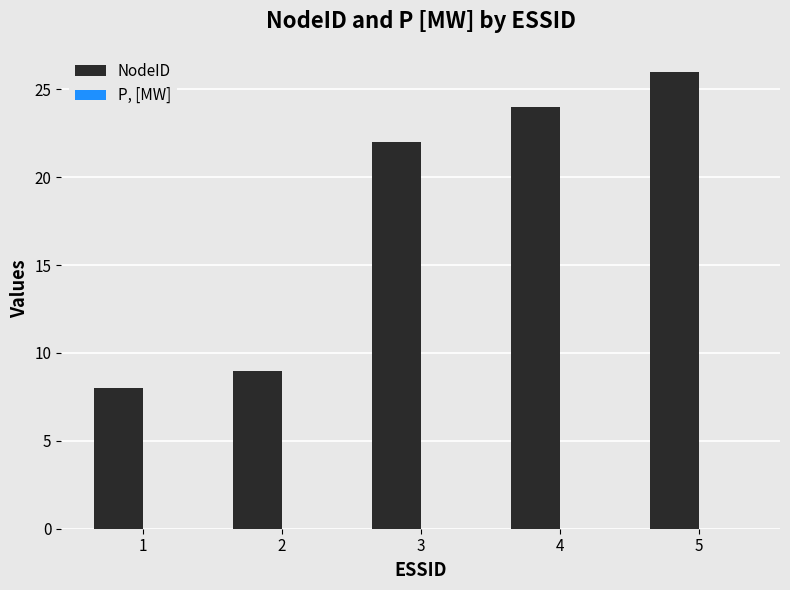

Does the chart contain stacked bars?

No